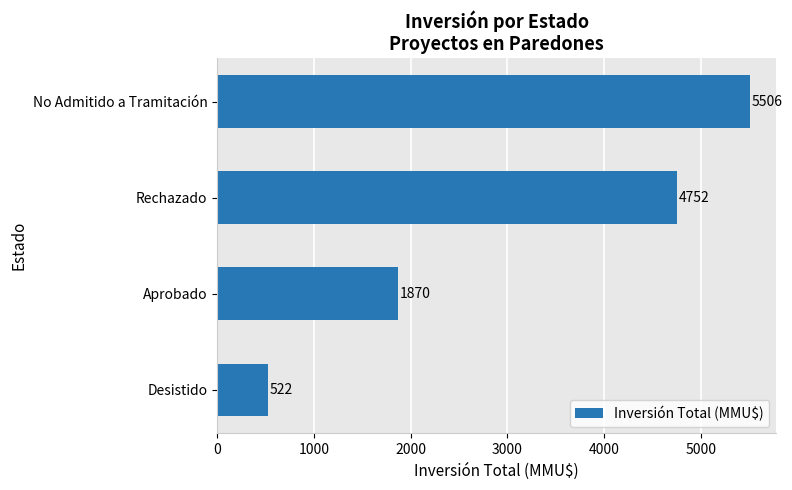

What is the approximate value at Rechazado?

4752